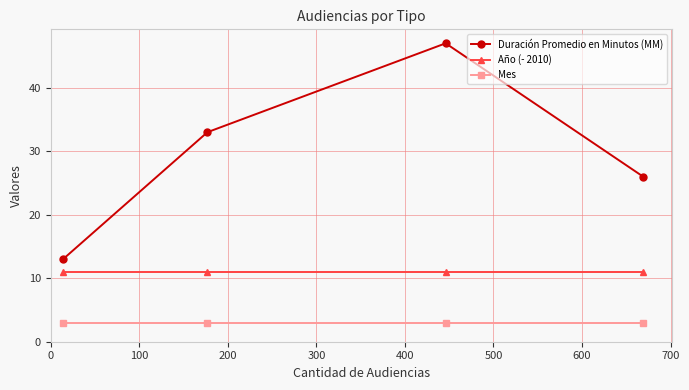

List the series in order of their overall mean, lowest first.

Mes, Año (- 2010), Duración Promedio en Minutos (MM)